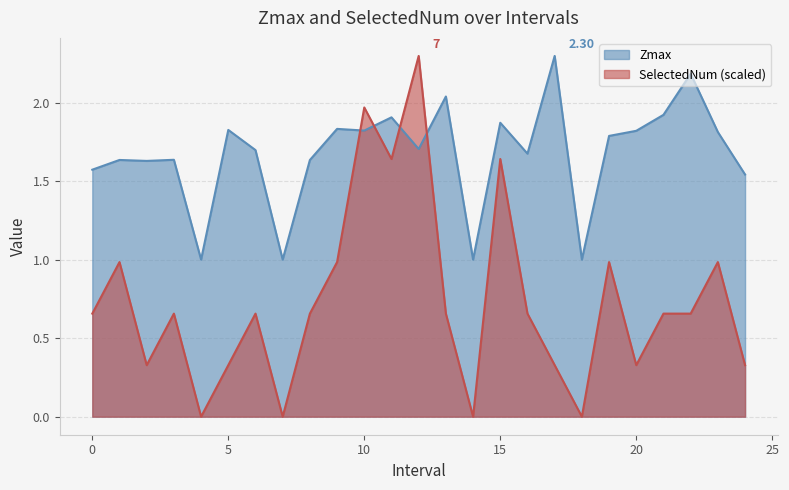

What are all the series names shown in the legend?

Zmax, SelectedNum (scaled)